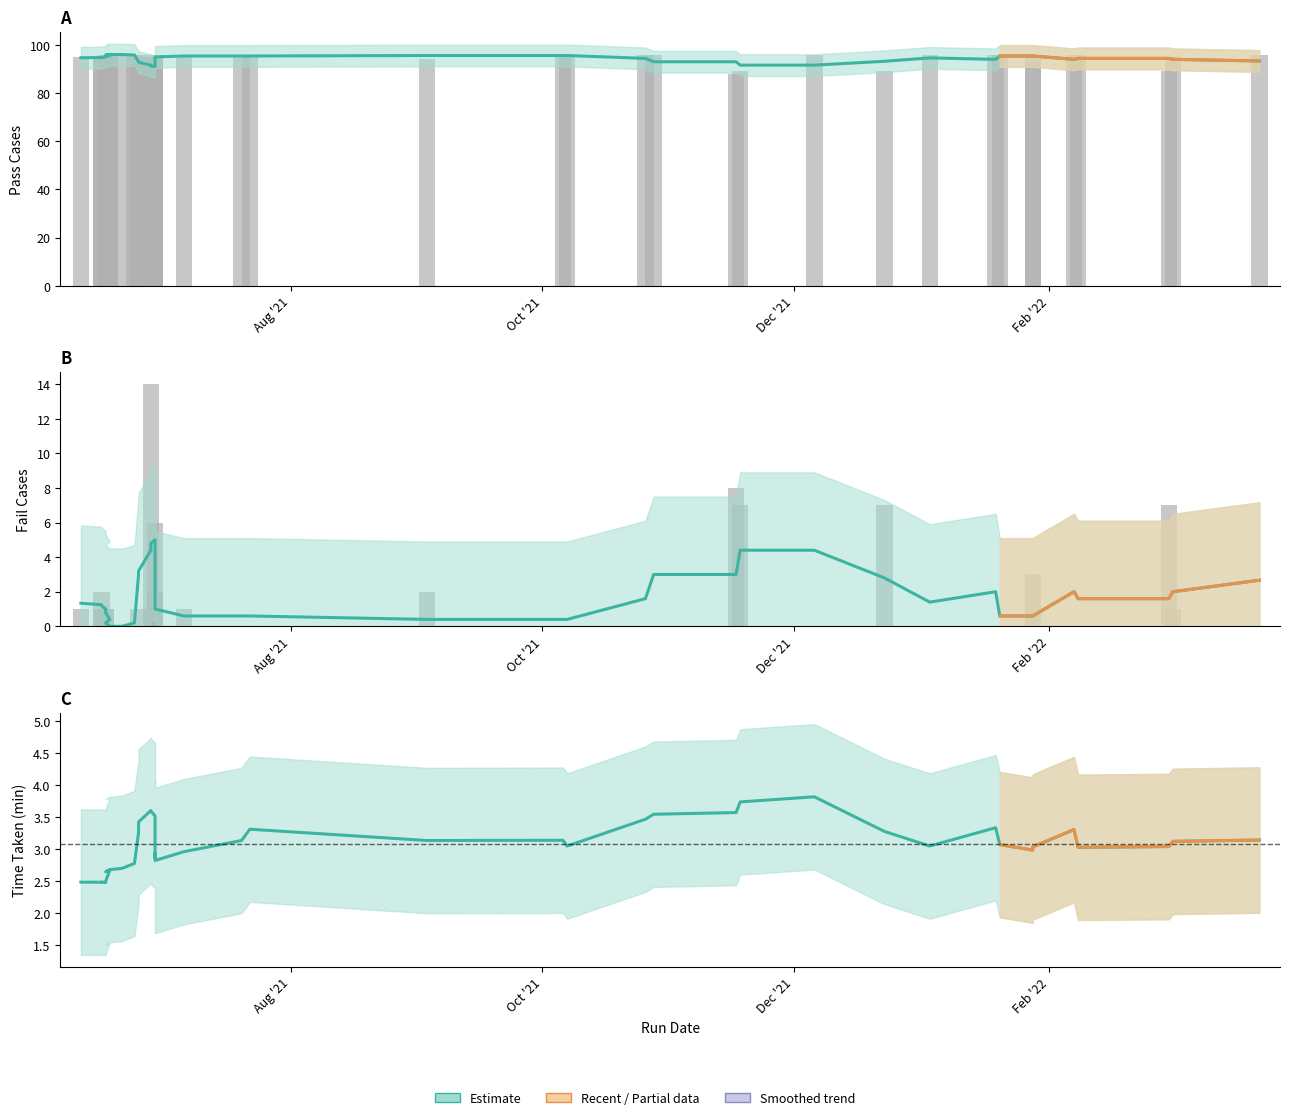

The value of Pass Cases at 2021-06-24 is 96. True or false?

True